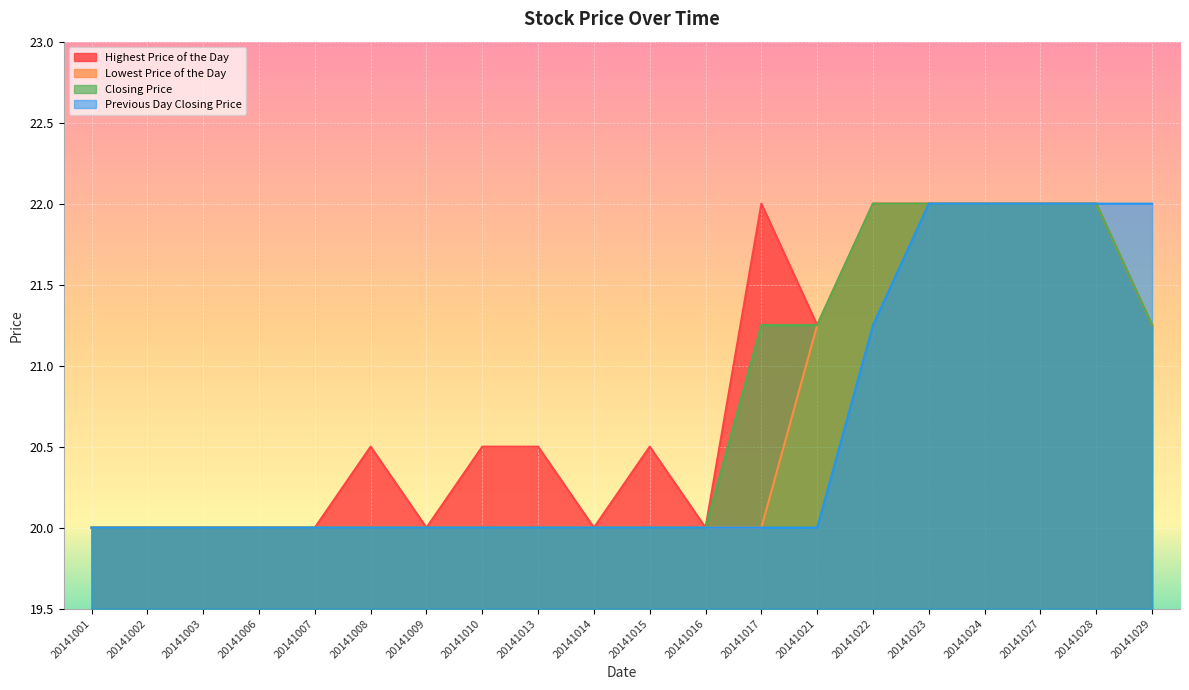

What is the value of the Lowest Price of the Day point at the 12th from the left?

20.0